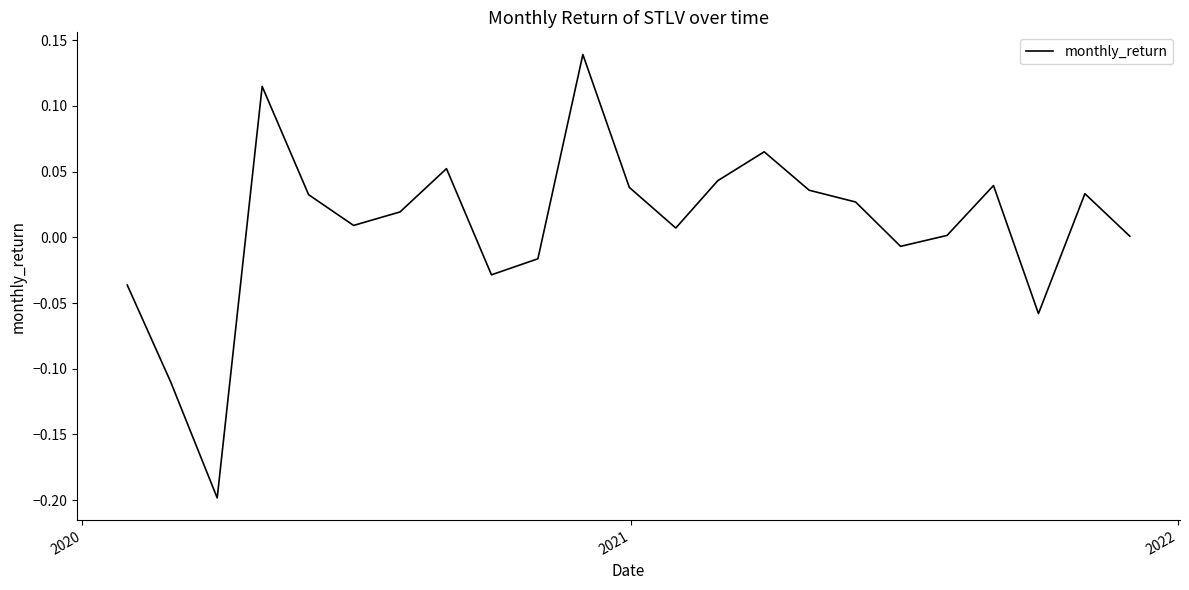

What is the difference between the maximum and minimum values?

0.3